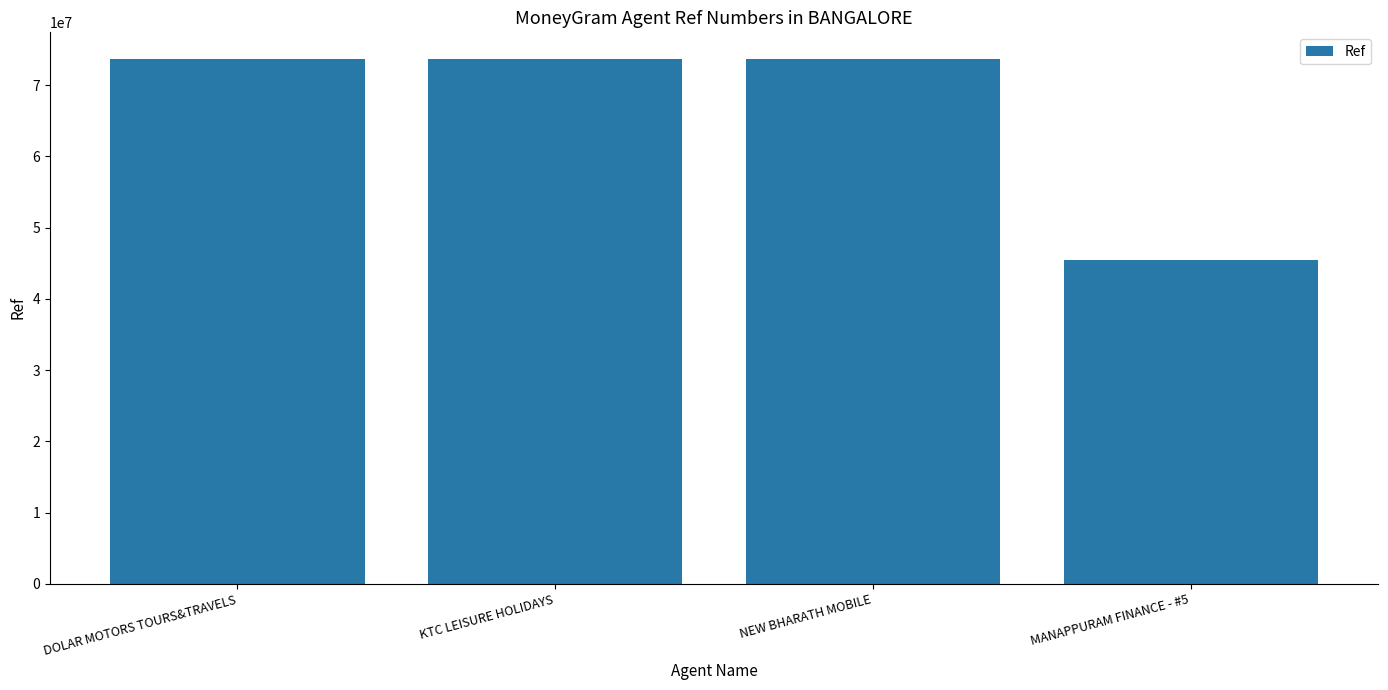

What position from the left is DOLAR MOTORS TOURS&TRAVELS?

1